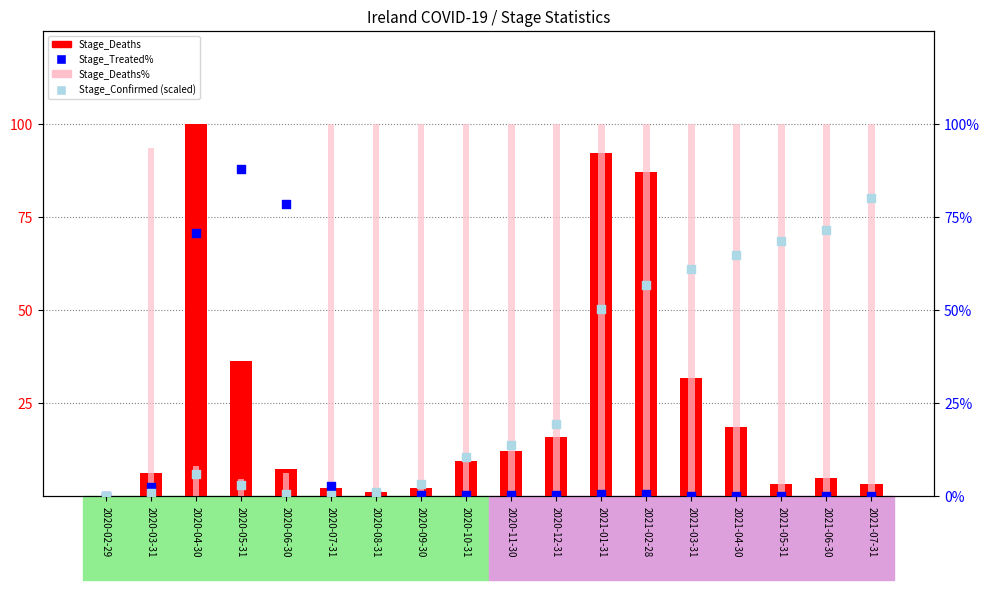

At which category is the sum across all series the highest?

2021-01-31